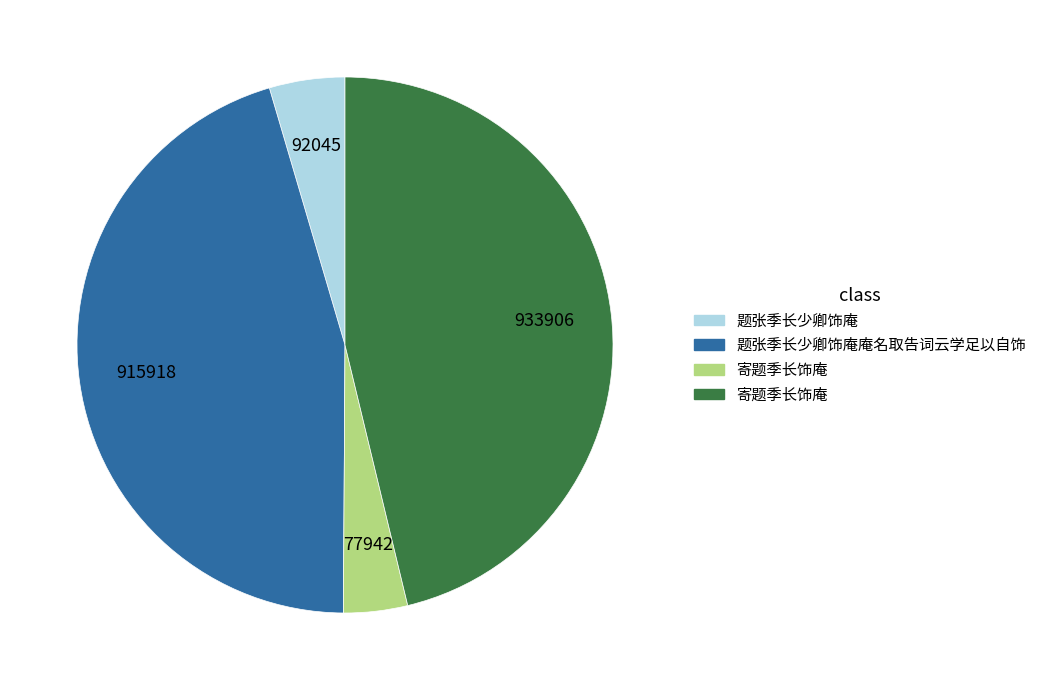

Does any single category account for the majority?

No